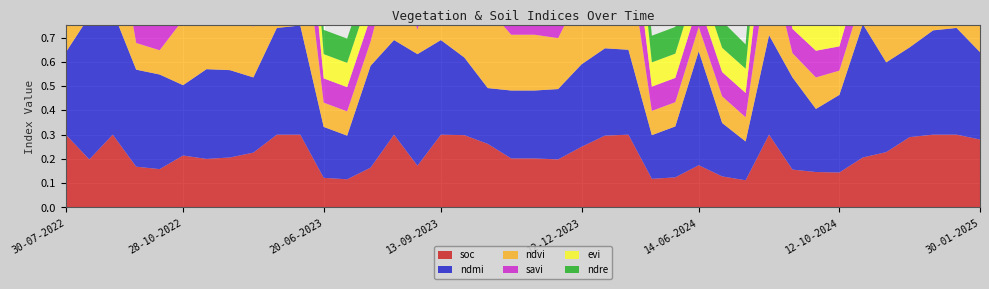

Reading right to left, list all the values displayed in this chart.

soc: 30-01-2025=0.3	10-01-2025=0.3	31-12-2024=0.3	11-12-2024=0.3	11-11-2024=0.2	01-11-2024=0.2	12-10-2024=0.1	27-09-2024=0.1	12-09-2024=0.2	28-08-2024=0.3	09-07-2024=0.1	24-06-2024=0.1	14-06-2024=0.2	30-05-2024=0.1	15-05-2024=0.1	11-01-2024=0.3	01-01-2024=0.3	12-12-2023=0.2	27-11-2023=0.2	12-11-2023=0.2	28-10-2023=0.2	13-10-2023=0.3	28-09-2023=0.3	13-09-2023=0.3	29-08-2023=0.2	14-08-2023=0.3	30-07-2023=0.2	10-07-2023=0.1	20-06-2023=0.1	11-01-2023=0.3	01-01-2023=0.3	12-12-2022=0.2	27-11-2022=0.2	12-11-2022=0.2	28-10-2022=0.2	13-10-2022=0.2	28-09-2022=0.2	08-09-2022=0.3	24-08-2022=0.2	30-07-2022=0.3
ndmi: 30-01-2025=0.4	10-01-2025=0.4	31-12-2024=0.4	11-12-2024=0.4	11-11-2024=0.4	01-11-2024=0.6	12-10-2024=0.3	27-09-2024=0.3	12-09-2024=0.4	28-08-2024=0.4	09-07-2024=0.2	24-06-2024=0.2	14-06-2024=0.5	30-05-2024=0.2	15-05-2024=0.2	11-01-2024=0.3	01-01-2024=0.4	12-12-2023=0.3	27-11-2023=0.3	12-11-2023=0.3	28-10-2023=0.3	13-10-2023=0.2	28-09-2023=0.3	13-09-2023=0.4	29-08-2023=0.5	14-08-2023=0.4	30-07-2023=0.4	10-07-2023=0.2	20-06-2023=0.2	11-01-2023=0.5	01-01-2023=0.4	12-12-2022=0.3	27-11-2022=0.4	12-11-2022=0.4	28-10-2022=0.3	13-10-2022=0.4	28-09-2022=0.4	08-09-2022=0.5	24-08-2022=0.6	30-07-2022=0.3
ndvi: 30-01-2025=0.3	10-01-2025=0.4	31-12-2024=0.4	11-12-2024=0.4	11-11-2024=0.3	01-11-2024=0.1	12-10-2024=0.1	27-09-2024=0.1	12-09-2024=0.1	28-08-2024=0.3	09-07-2024=0.1	24-06-2024=0.1	14-06-2024=0.1	30-05-2024=0.1	15-05-2024=0.1	11-01-2024=0.4	01-01-2024=0.4	12-12-2023=0.3	27-11-2023=0.2	12-11-2023=0.2	28-10-2023=0.2	13-10-2023=0.3	28-09-2023=0.3	13-09-2023=0.4	29-08-2023=0.1	14-08-2023=0.4	30-07-2023=0.1	10-07-2023=0.1	20-06-2023=0.1	11-01-2023=0.5	01-01-2023=0.5	12-12-2022=0.2	27-11-2022=0.2	12-11-2022=0.2	28-10-2022=0.3	13-10-2022=0.1	28-09-2022=0.1	08-09-2022=0.4	24-08-2022=0.1	30-07-2022=0.3
savi: 30-01-2025=0.2	10-01-2025=0.2	31-12-2024=0.3	11-12-2024=0.2	11-11-2024=0.1	01-11-2024=0.1	12-10-2024=0.1	27-09-2024=0.1	12-09-2024=0.1	28-08-2024=0.3	09-07-2024=0.1	24-06-2024=0.1	14-06-2024=0.1	30-05-2024=0.1	15-05-2024=0.1	11-01-2024=0.2	01-01-2024=0.2	12-12-2023=0.2	27-11-2023=0.1	12-11-2023=0.1	28-10-2023=0.1	13-10-2023=0.2	28-09-2023=0.3	13-09-2023=0.3	29-08-2023=0.1	14-08-2023=0.3	30-07-2023=0.1	10-07-2023=0.1	20-06-2023=0.1	11-01-2023=0.3	01-01-2023=0.3	12-12-2022=0.2	27-11-2022=0.1	12-11-2022=0.1	28-10-2022=0.2	13-10-2022=0.1	28-09-2022=0.1	08-09-2022=0.3	24-08-2022=0.1	30-07-2022=0.3
evi: 30-01-2025=0.2	10-01-2025=0.3	31-12-2024=0.3	11-12-2024=0.2	11-11-2024=0.1	01-11-2024=0.1	12-10-2024=0.1	27-09-2024=0.1	12-09-2024=0.1	28-08-2024=0.3	09-07-2024=0.1	24-06-2024=0.1	14-06-2024=0.1	30-05-2024=0.1	15-05-2024=0.1	11-01-2024=0.2	01-01-2024=0.2	12-12-2023=0.2	27-11-2023=0.1	12-11-2023=0.1	28-10-2023=0.1	13-10-2023=0.3	28-09-2023=0.3	13-09-2023=0.4	29-08-2023=0.1	14-08-2023=0.3	30-07-2023=0.1	10-07-2023=0.1	20-06-2023=0.1	11-01-2023=0.3	01-01-2023=0.3	12-12-2022=0.2	27-11-2022=0.1	12-11-2022=0.1	28-10-2022=0.1	13-10-2022=0.1	28-09-2022=0.1	08-09-2022=0.3	24-08-2022=0.1	30-07-2022=0.3
ndre: 30-01-2025=0.3	10-01-2025=0.3	31-12-2024=0.4	11-12-2024=0.3	11-11-2024=0.2	01-11-2024=0.1	12-10-2024=0.1	27-09-2024=0.1	12-09-2024=0.1	28-08-2024=0.3	09-07-2024=0.1	24-06-2024=0.1	14-06-2024=0.1	30-05-2024=0.1	15-05-2024=0.1	11-01-2024=0.3	01-01-2024=0.3	12-12-2023=0.3	27-11-2023=0.2	12-11-2023=0.2	28-10-2023=0.2	13-10-2023=0.2	28-09-2023=0.3	13-09-2023=0.4	29-08-2023=0.1	14-08-2023=0.3	30-07-2023=0.1	10-07-2023=0.1	20-06-2023=0.1	11-01-2023=0.3	01-01-2023=0.4	12-12-2022=0.2	27-11-2022=0.2	12-11-2022=0.2	28-10-2022=0.2	13-10-2022=0.1	28-09-2022=0.1	08-09-2022=0.4	24-08-2022=0.1	30-07-2022=0.3